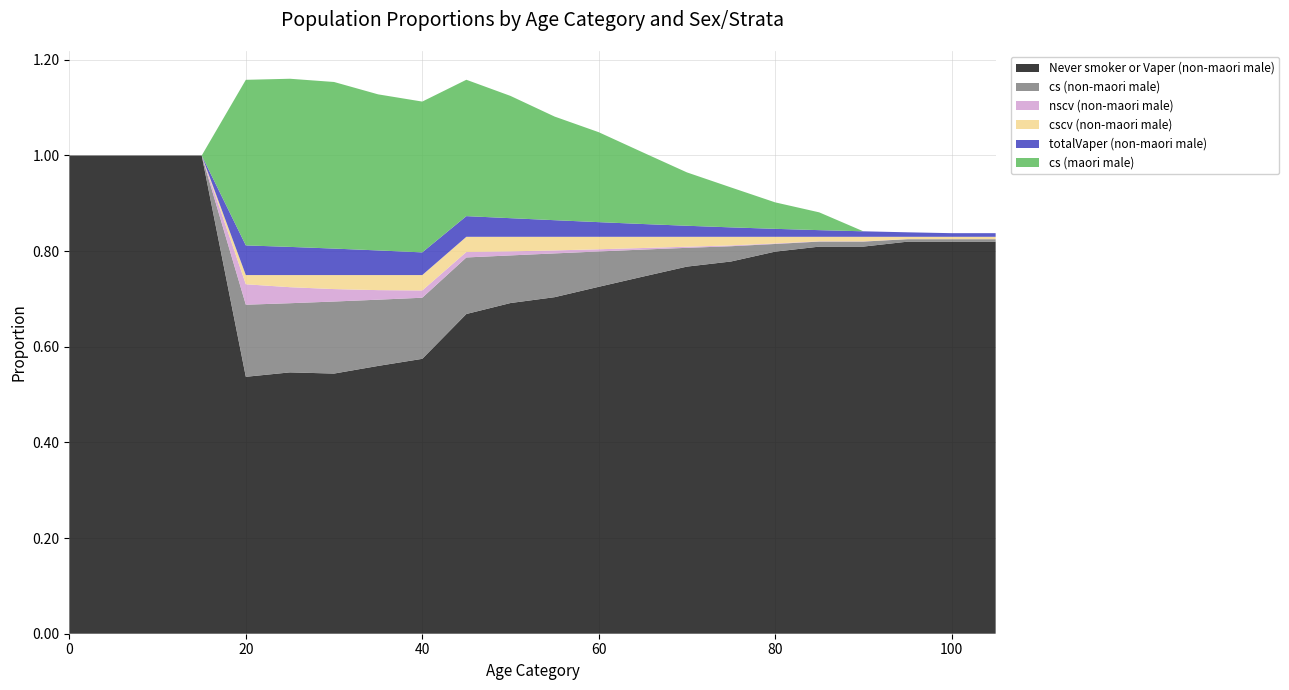

Reading right to left, transcribe all the data shown in this chart.

Never smoker or Vaper (non-maori male): 105=0.8	100=0.8	95=0.8	90=0.8	85=0.8	80=0.8	75=0.8	70=0.8	65=0.7	60=0.7	55=0.7	50=0.7	45=0.7	40=0.6	35=0.6	30=0.5	25=0.5	20=0.5	15=1.0	10=1.0	5=1.0	0=1.0
cs (non-maori male): 105=0.0	100=0.0	95=0.0	90=0.0	85=0.0	80=0.0	75=0.0	70=0.0	65=0.1	60=0.1	55=0.1	50=0.1	45=0.1	40=0.1	35=0.1	30=0.2	25=0.1	20=0.2	15=0.0	10=0.0	5=0.0	0=0.0
nscv (non-maori male): 105=0.0	100=0.0	95=0.0	90=0.0	85=0.0	80=0.0	75=0.0	70=0.0	65=0.0	60=0.0	55=0.0	50=0.0	45=0.0	40=0.0	35=0.0	30=0.0	25=0.0	20=0.0	15=0.0	10=0.0	5=0.0	0=0.0
cscv (non-maori male): 105=0.0	100=0.0	95=0.0	90=0.0	85=0.0	80=0.0	75=0.0	70=0.0	65=0.0	60=0.0	55=0.0	50=0.0	45=0.0	40=0.0	35=0.0	30=0.0	25=0.0	20=0.0	15=0.0	10=0.0	5=0.0	0=0.0
totalVaper (non-maori male): 105=0.0	100=0.0	95=0.0	90=0.0	85=0.0	80=0.0	75=0.0	70=0.0	65=0.0	60=0.0	55=0.0	50=0.0	45=0.0	40=0.0	35=0.1	30=0.1	25=0.1	20=0.1	15=0.0	10=0.0	5=0.0	0=0.0
cs (maori male): 105=0.0	100=0.0	95=0.0	90=0.0	85=0.0	80=0.1	75=0.1	70=0.1	65=0.1	60=0.2	55=0.2	50=0.3	45=0.3	40=0.3	35=0.3	30=0.3	25=0.4	20=0.3	15=0.0	10=0.0	5=0.0	0=0.0